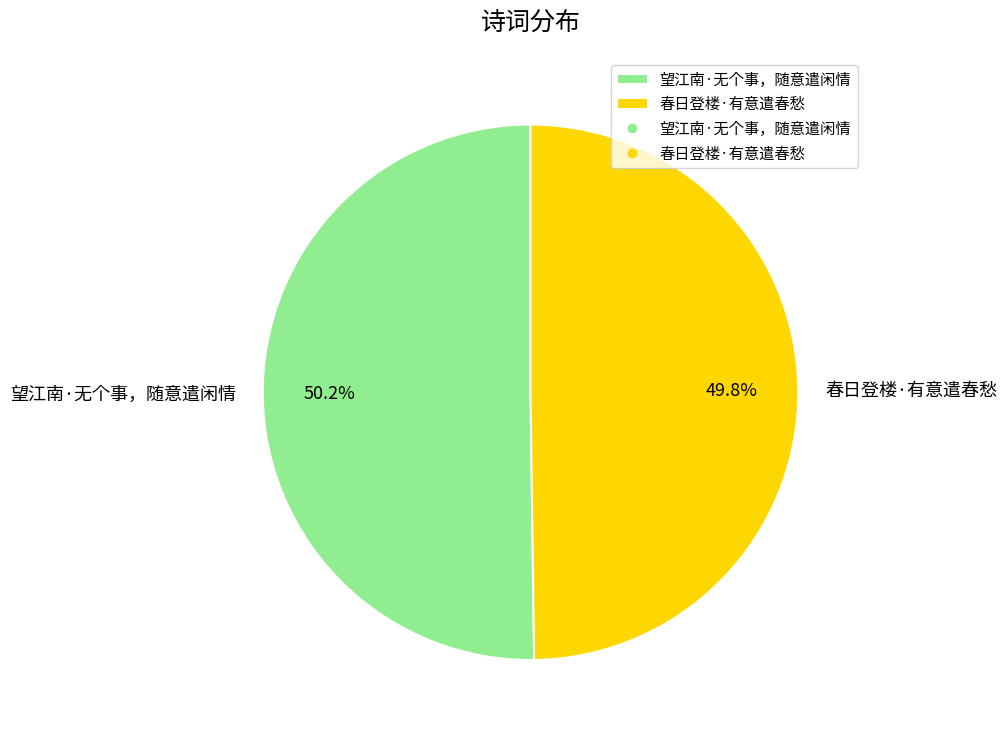

What percentage is the 春日登楼·有意遣春愁 slice, to the nearest percent?

50%